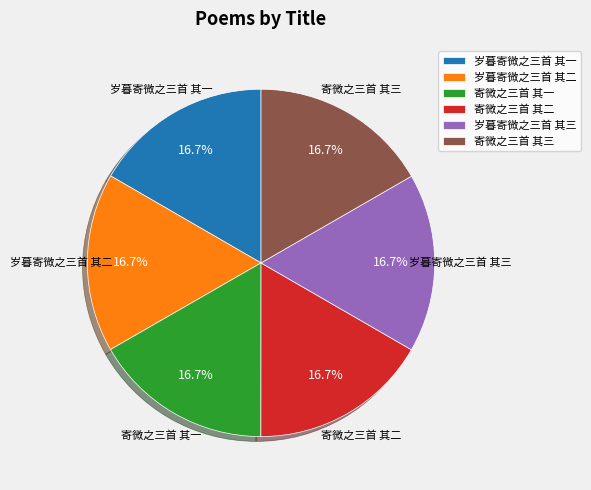

Is 寄微之三首 其三 the majority of the pie?

No